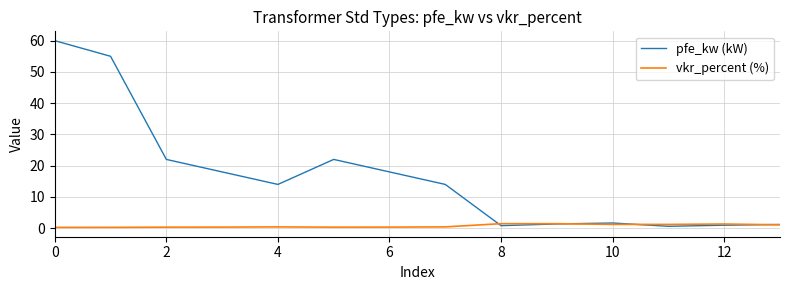

Which series has the widest spread of values?

pfe_kw (kW)